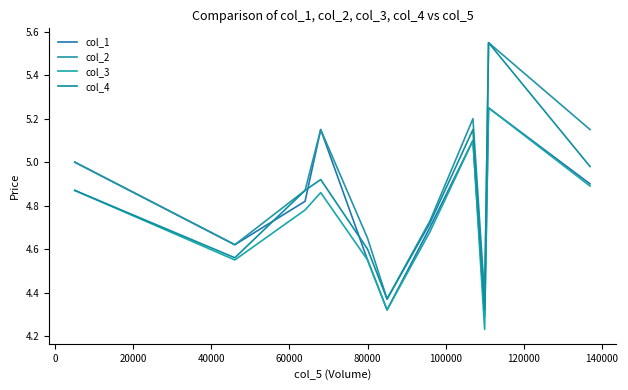

Is this an area chart (filled region under the line)?

No